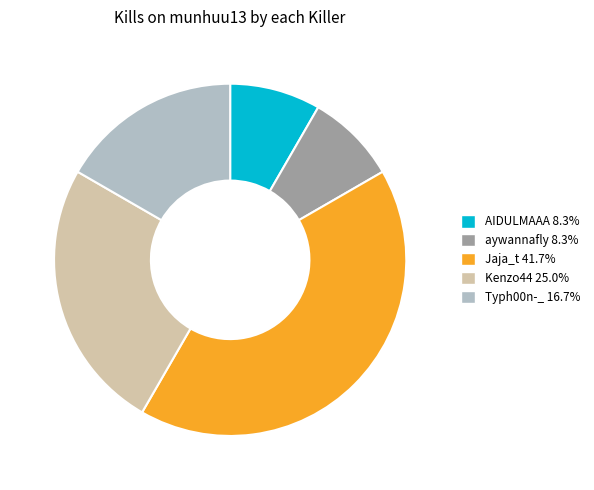

Count the number of slices in the pie.

5